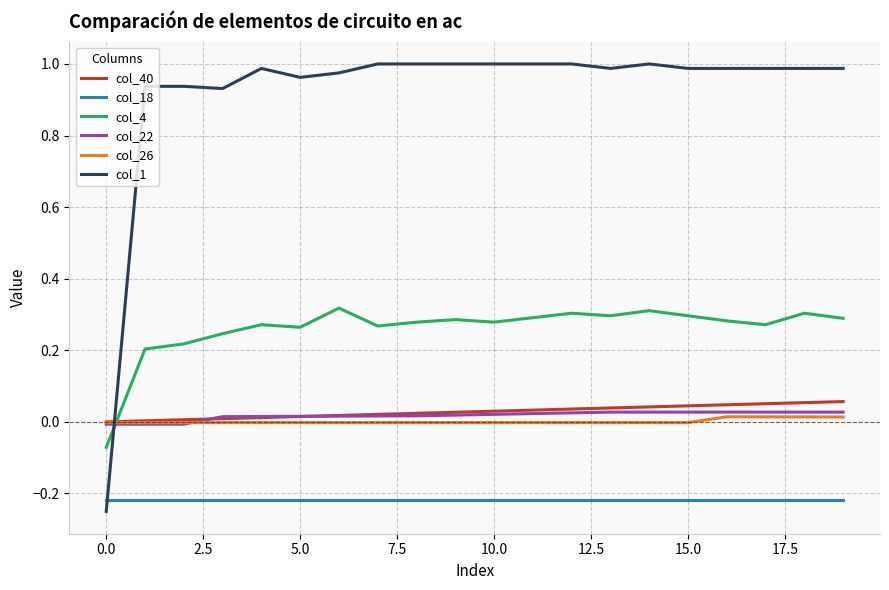

Which series has the largest range (max minus min)?

col_1